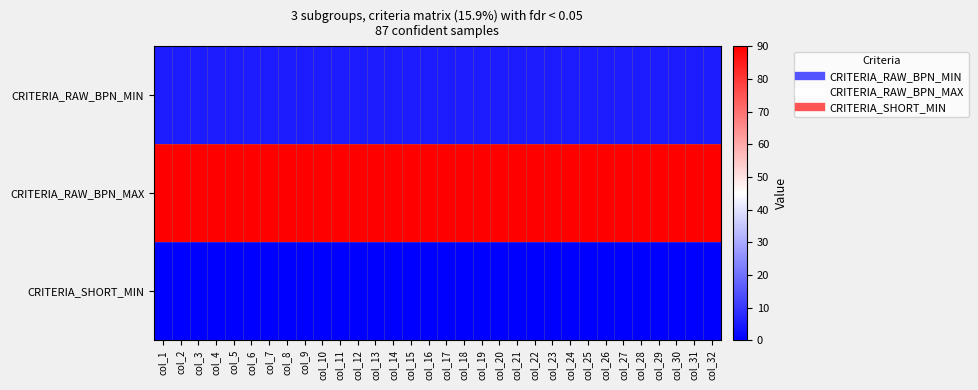

Which series has the largest total across all categories?

CRITERIA_RAW_BPN_MAX